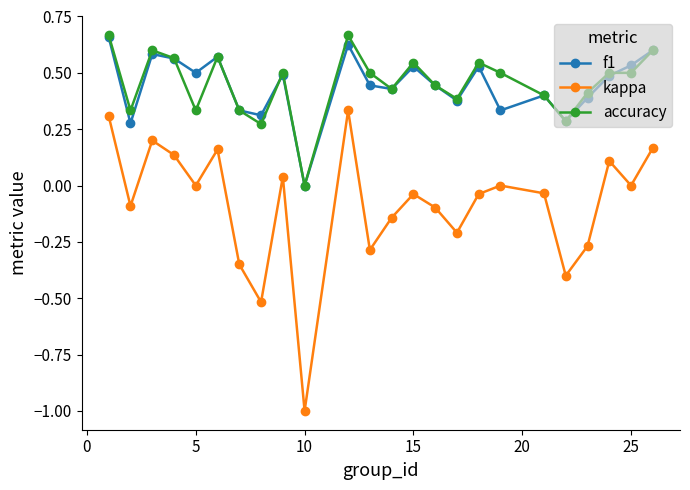

What is the difference between the maximum and minimum values in the kappa series?

1.3